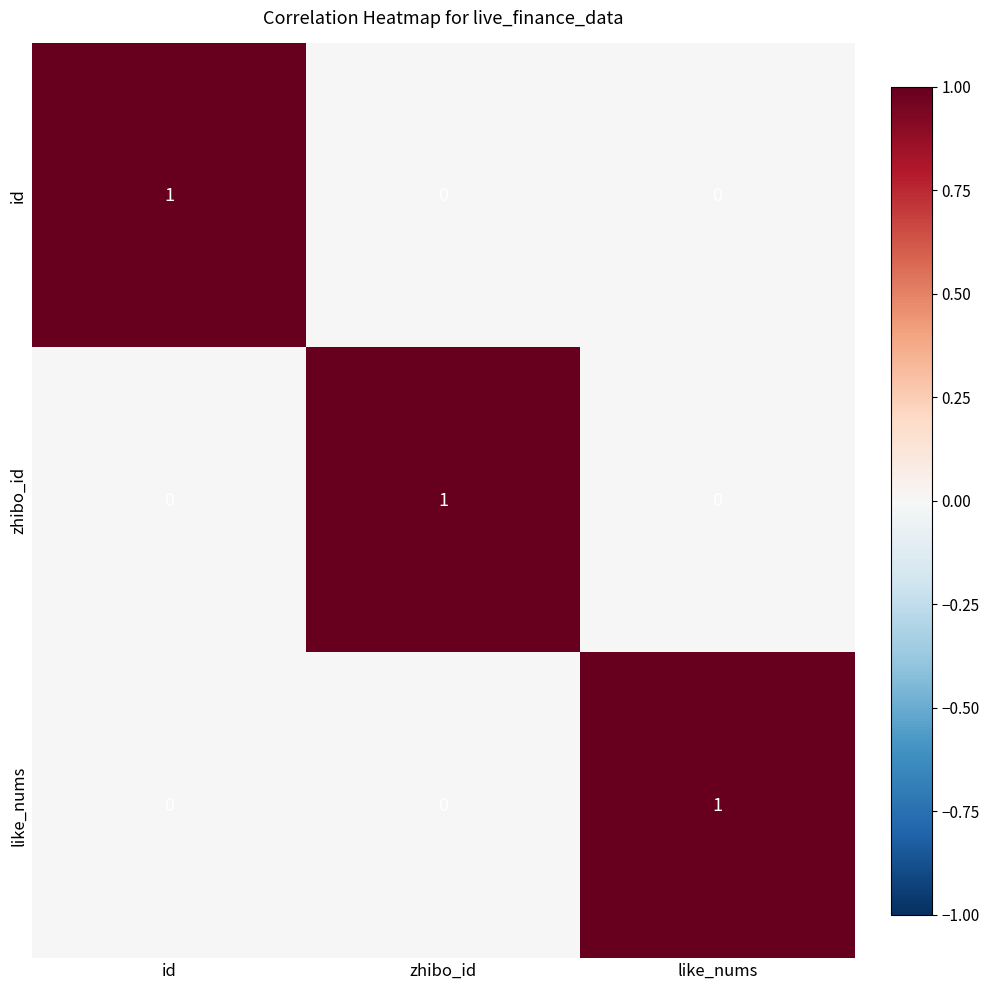

The id series shows 0 at zhibo_id. True or false?

True